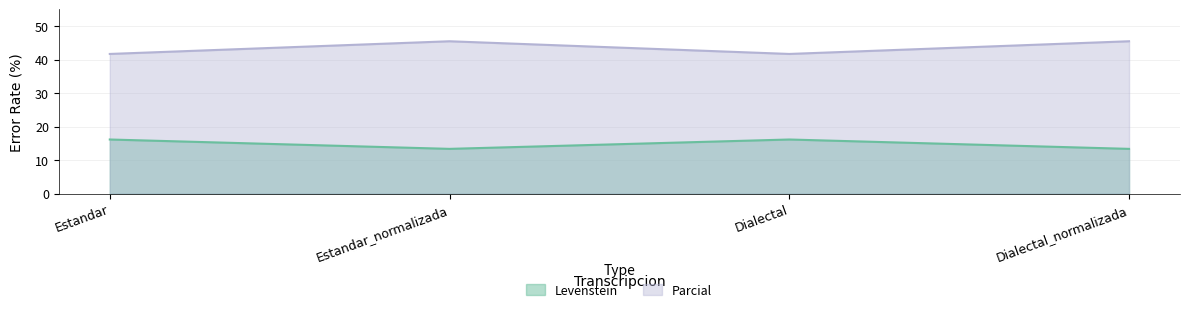

What is the label of the 4th point from the left?

Dialectal_normalizada